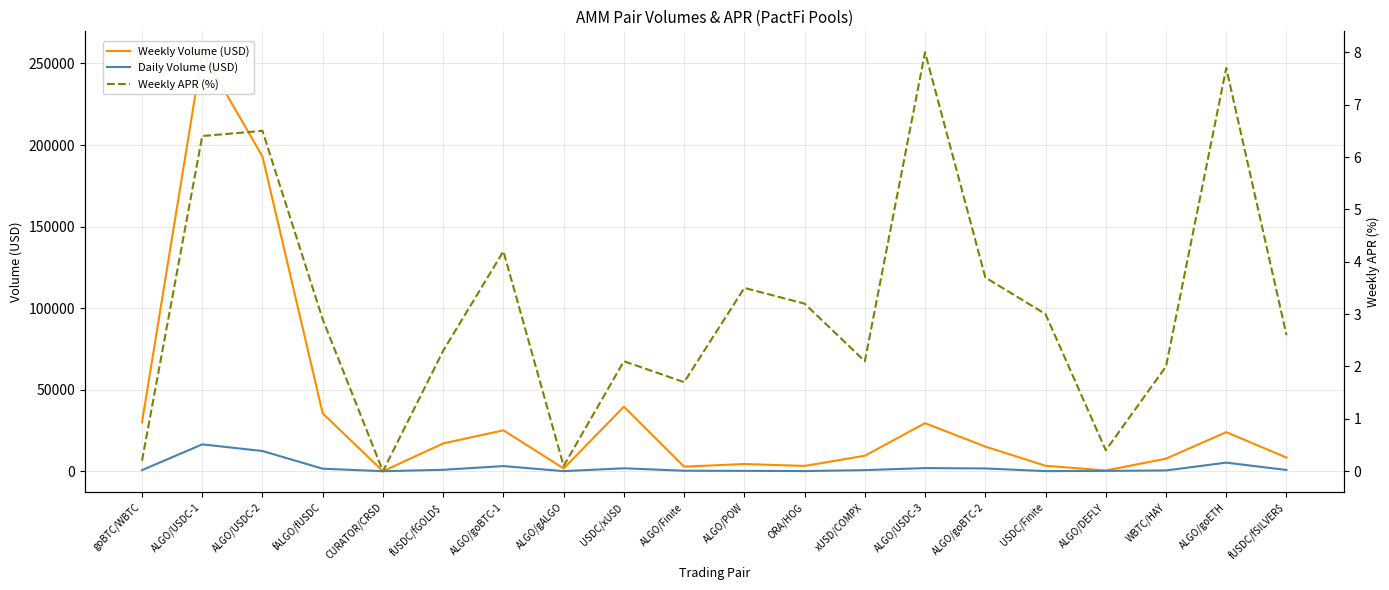

What are all the series names shown in the legend?

Weekly Volume (USD), Daily Volume (USD), Weekly APR (%)